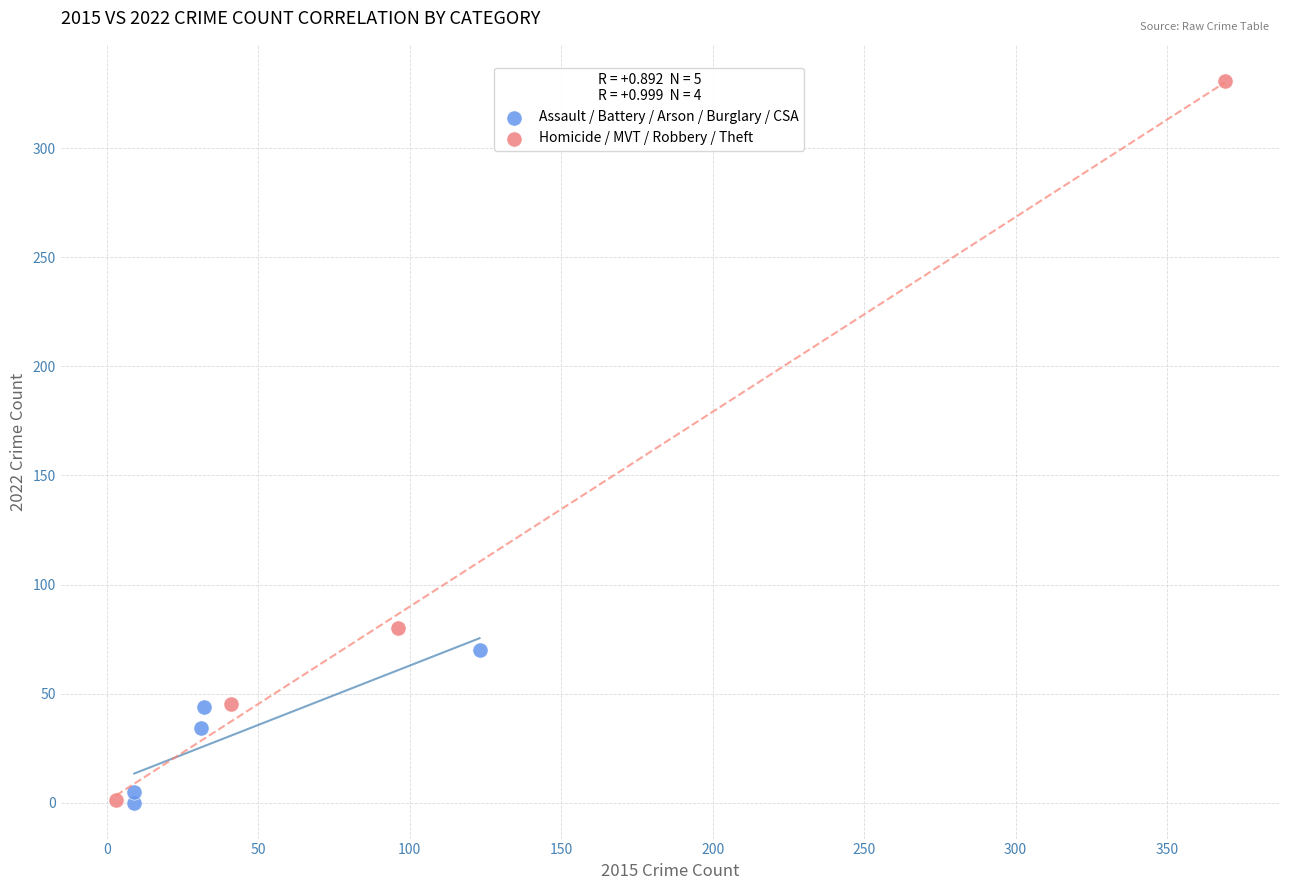

Which series has the largest Y range (max minus min)?

Homicide / MVT / Robbery / Theft